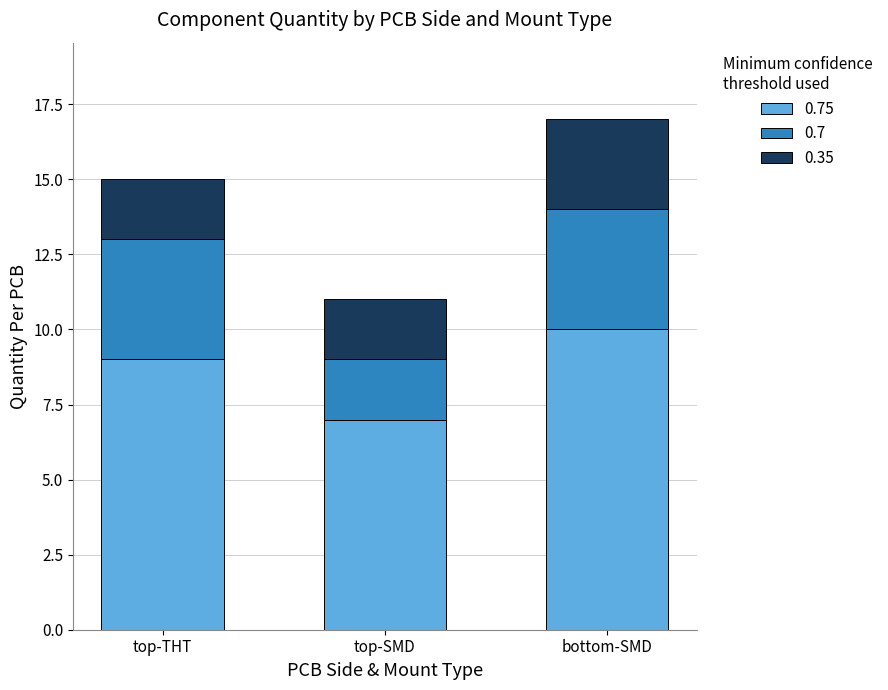

At which category is the sum across all series the highest?

bottom-SMD